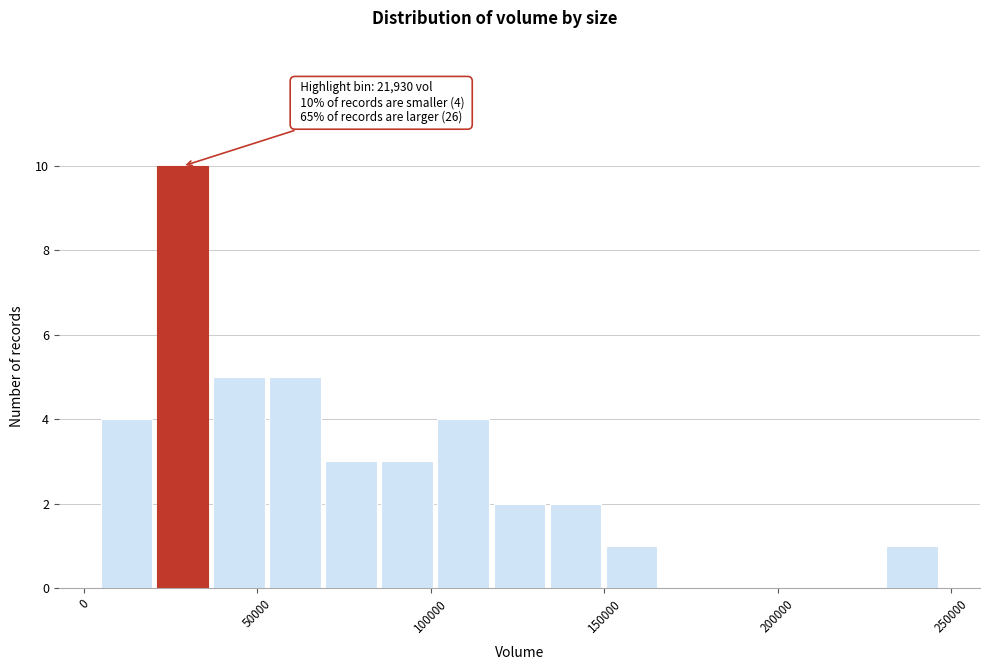

Around what value on the x-axis is the tallest bar? Give the approximate position of its centre, as read against the axis.

30000